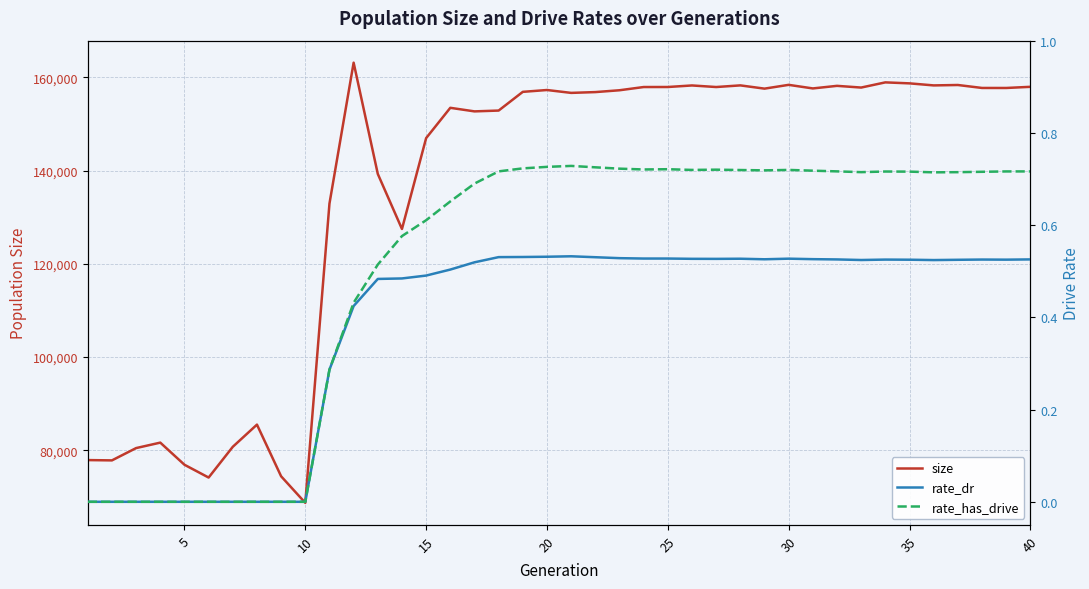

At how many categories does at least one series exceed 56839?

40